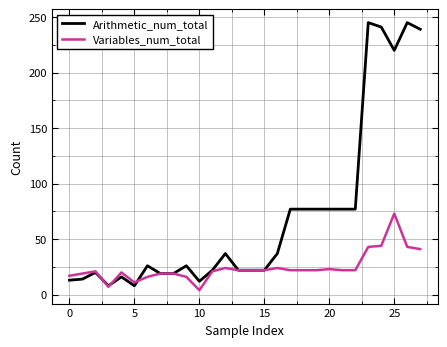

Which series has the largest total across all categories?

Arithmetic_num_total